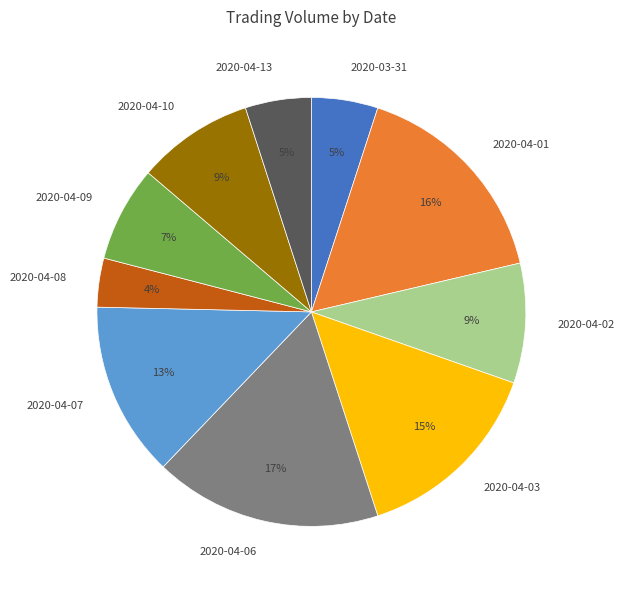

How many segments does this pie chart have?

10